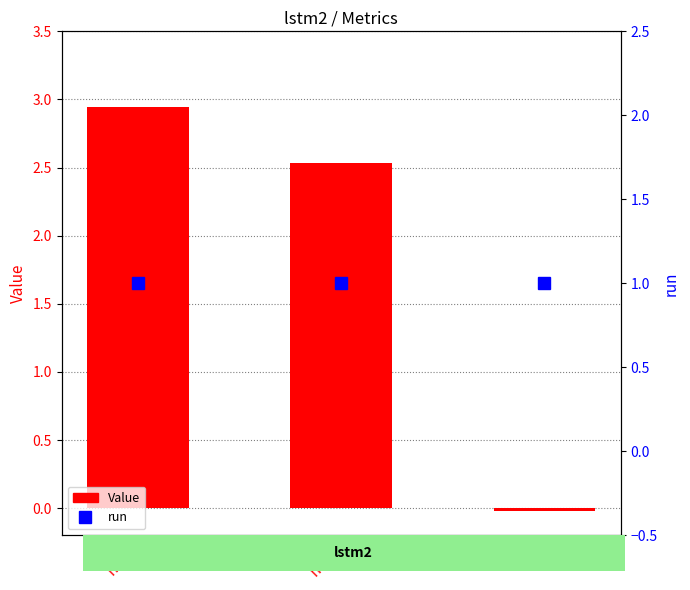

Which series changed the most between mad and r2?

Value